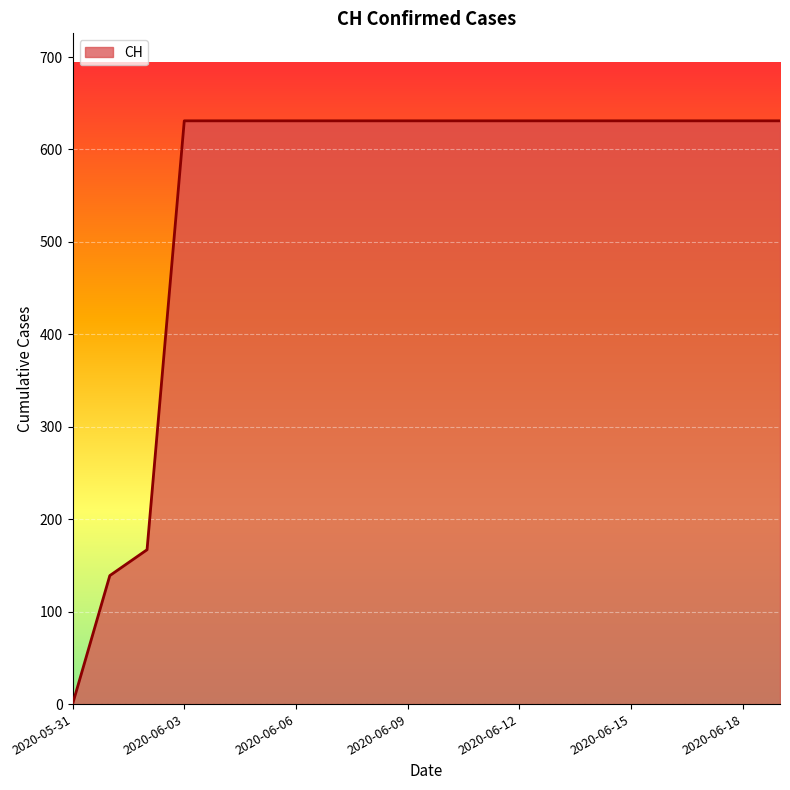

What is the difference between the maximum and minimum values?

631